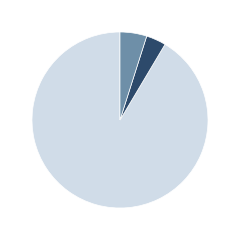

Is there any slice that represents more than half of the pie?

Yes